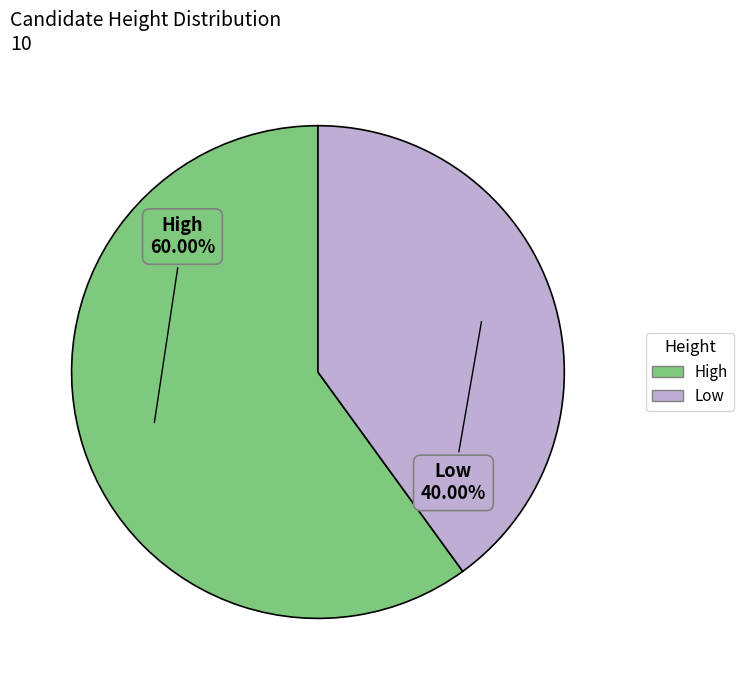

Does Low account for over 50% of the chart?

No